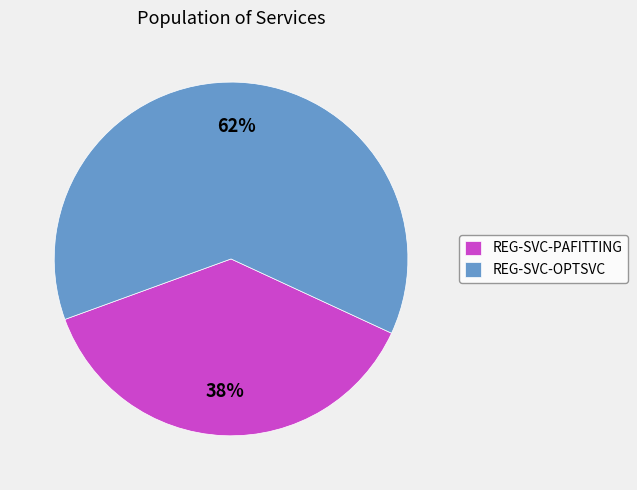

Which slice represents more than half of the pie?

REG-SVC-OPTSVC